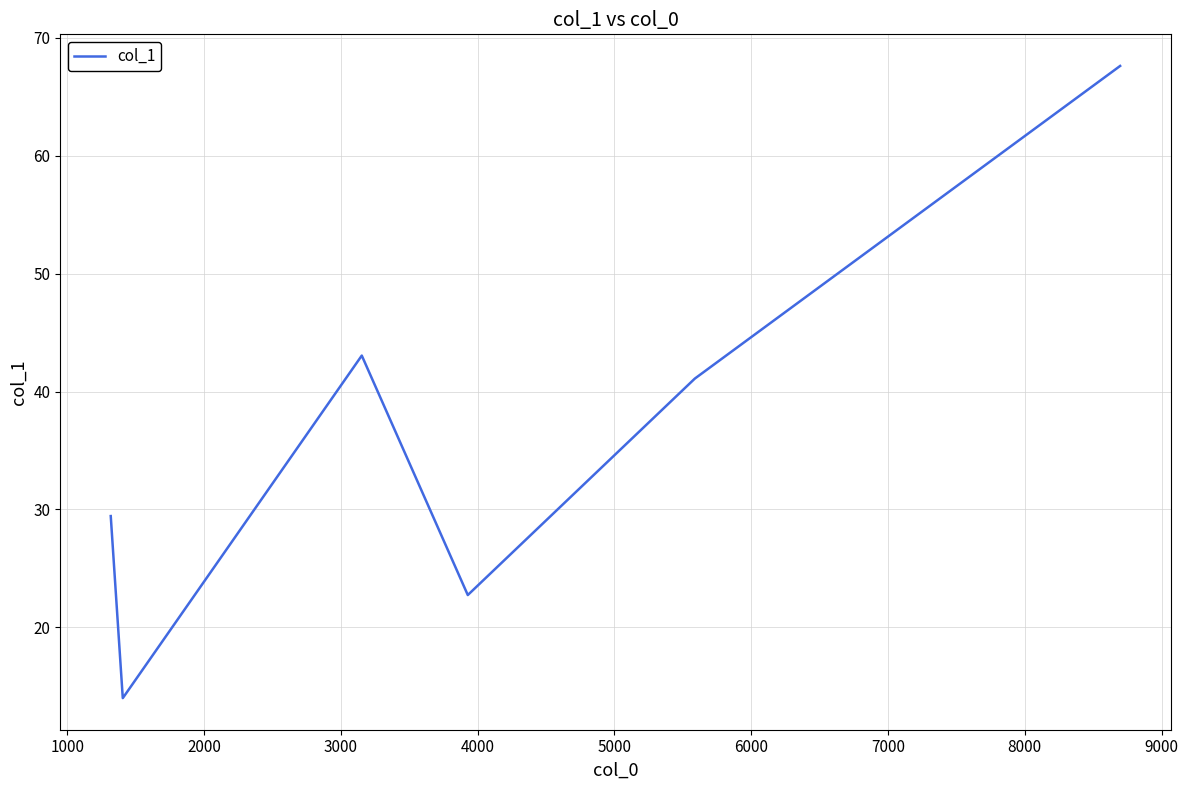

True or false: the data has more than 2 interior local peaks.

False